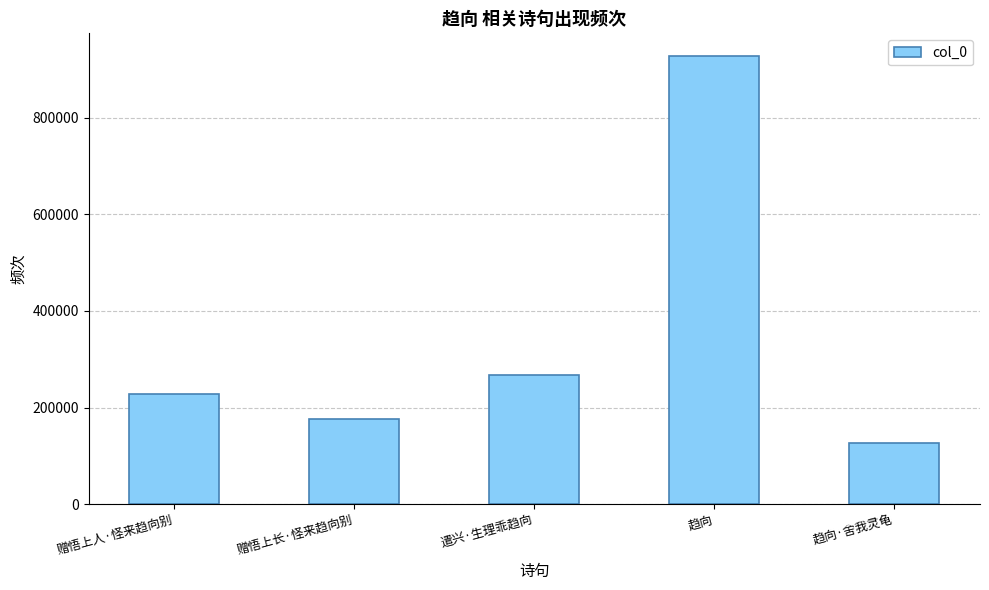

How many series are shown in this chart?

1